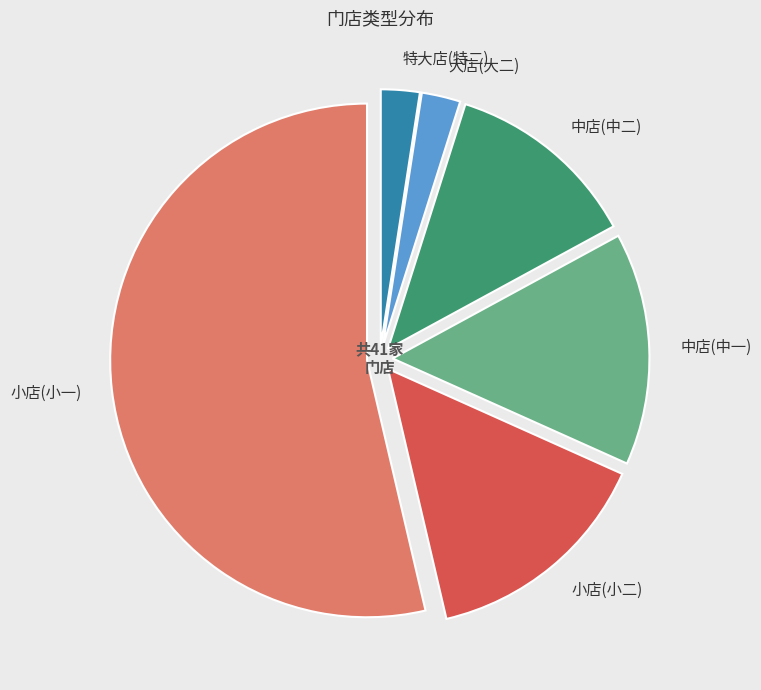

Combined, what portion of the pie is 中店(中二) and 小店(小一)?

65.9%